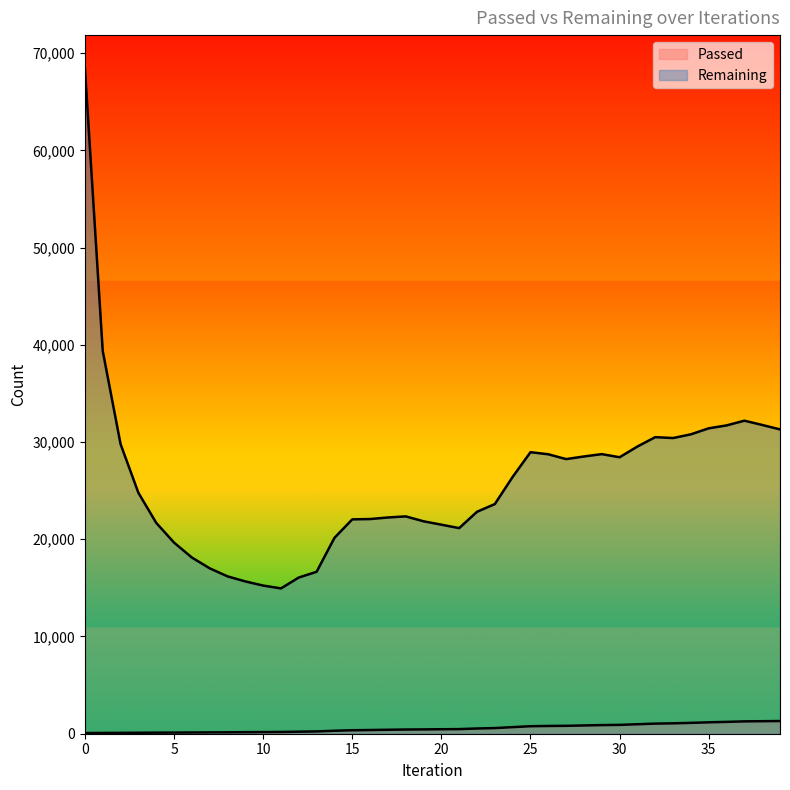

True or false: Remaining and Passed intersect in this chart.

False